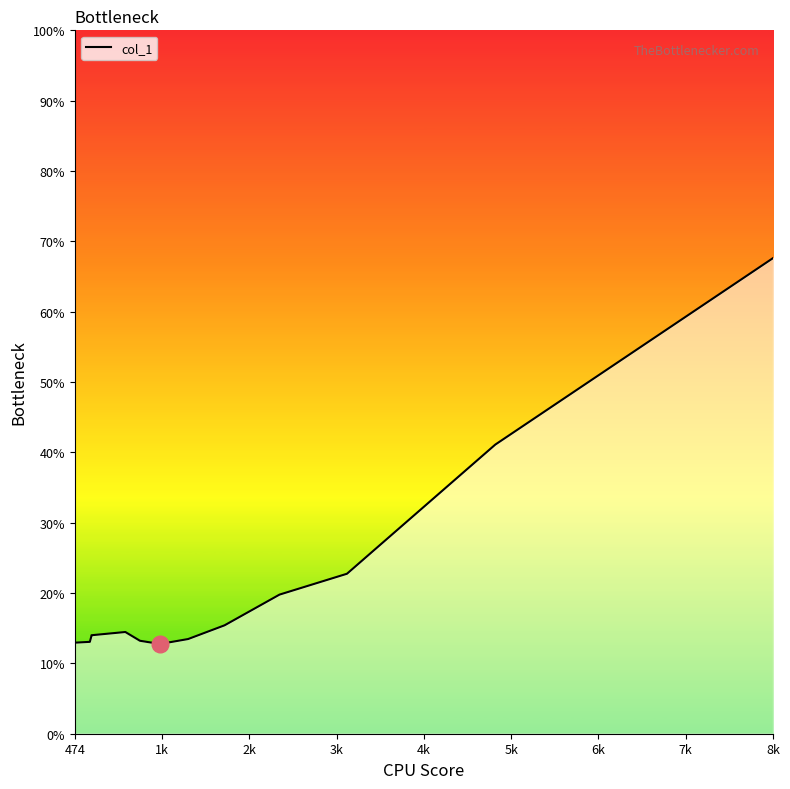

How many data points are less than 14?

6